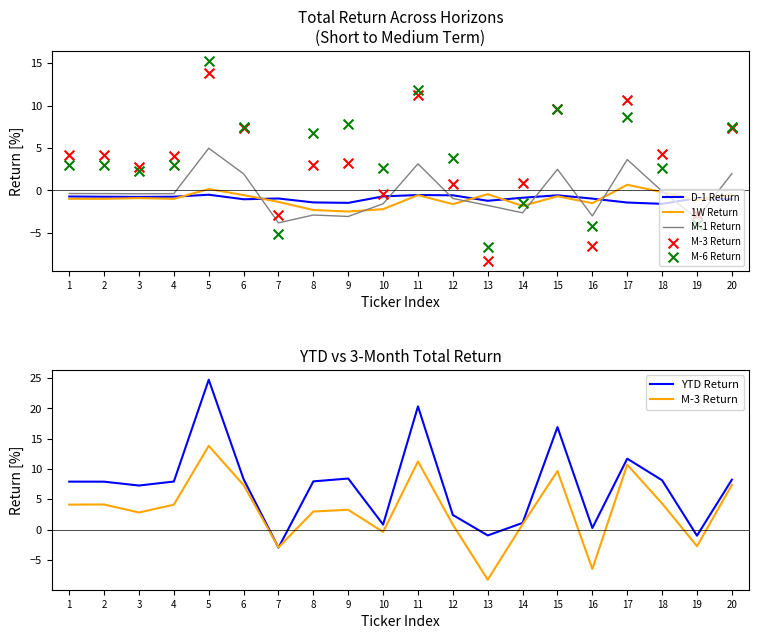

Which series has the widest spread of Y values?

YTD Return